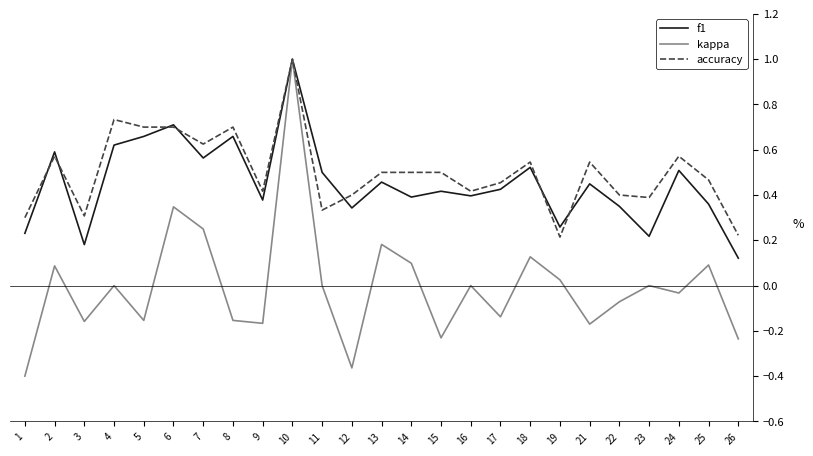

At which category does the chart reach its peak across all series?

10